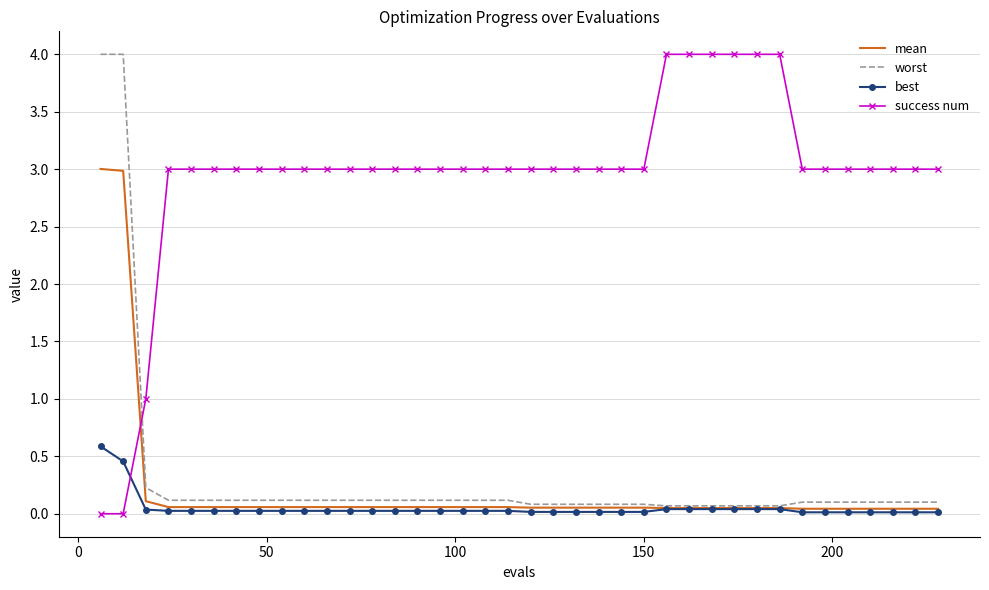

Count the number of categories in the chart.

38